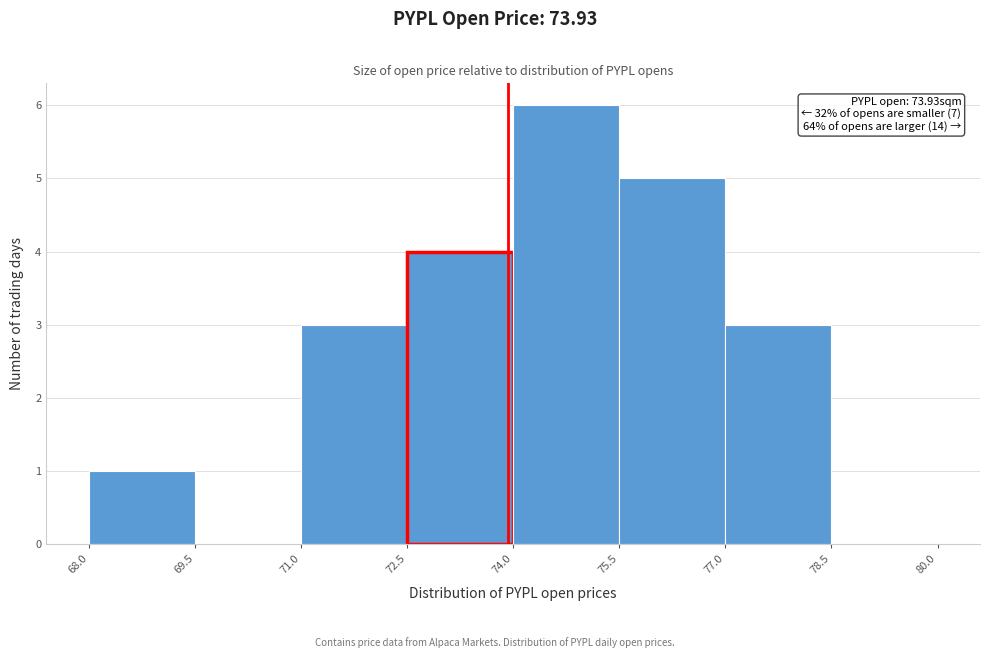

Over which range of the x-axis is the bar tallest?

74.0 to 75.5